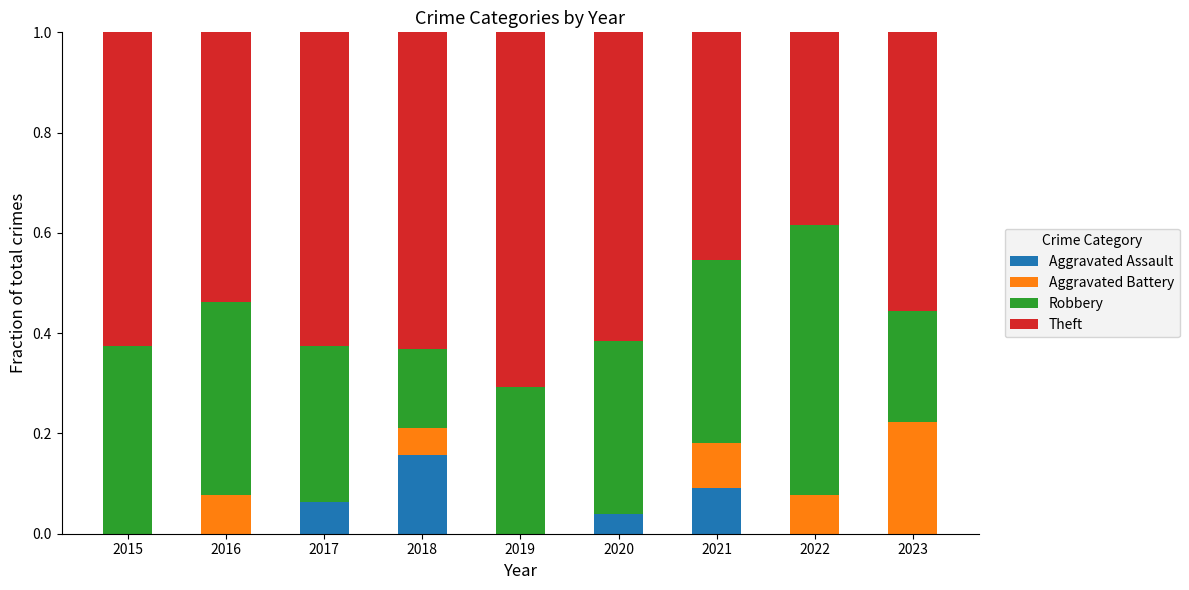

What is the total value across all series at 2017?

1.0